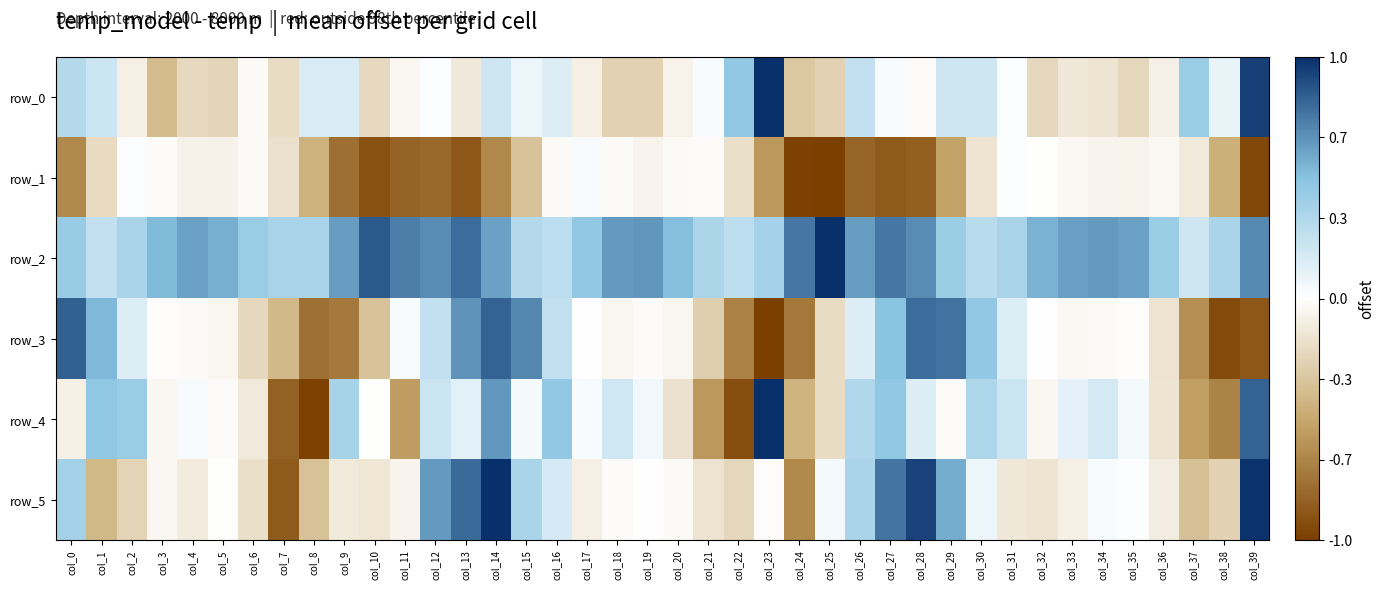

True or false: row_3 has a value of -0.0 at col_4.

True